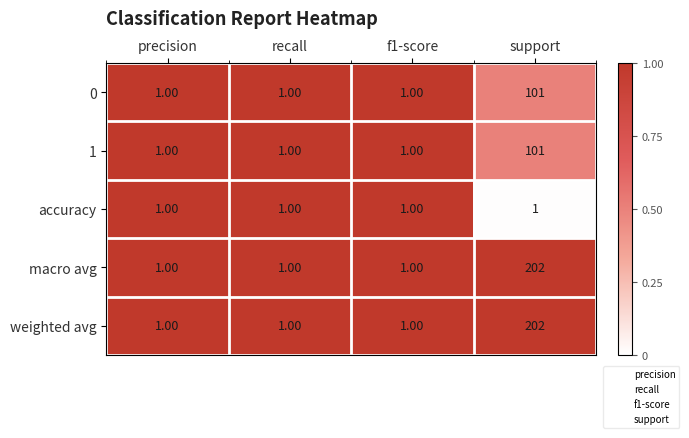

What is the difference between the macro avg values at support and recall?

201